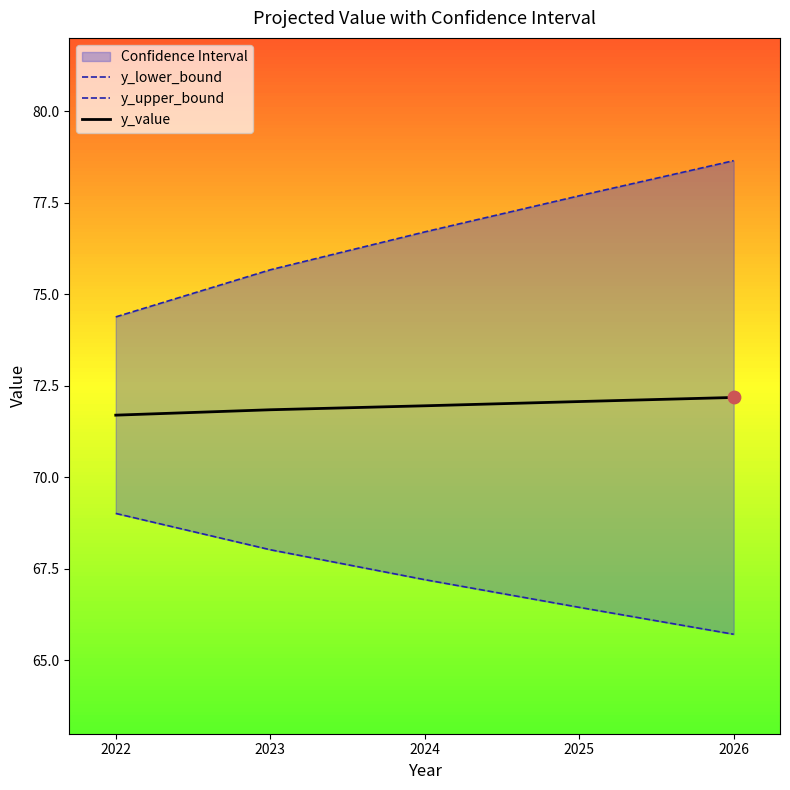

At which category is the sum across all series the highest?

2026